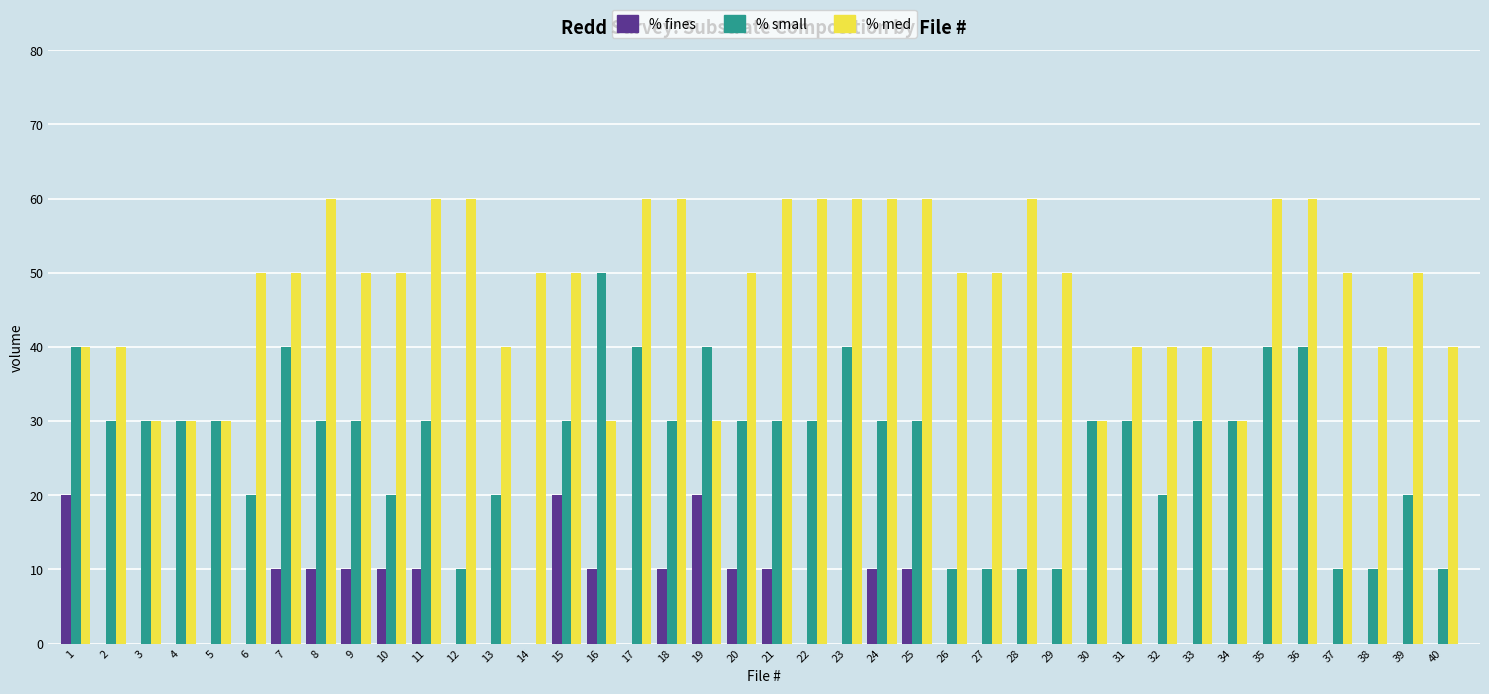

Is it true that % small equals 30 at 11?

True